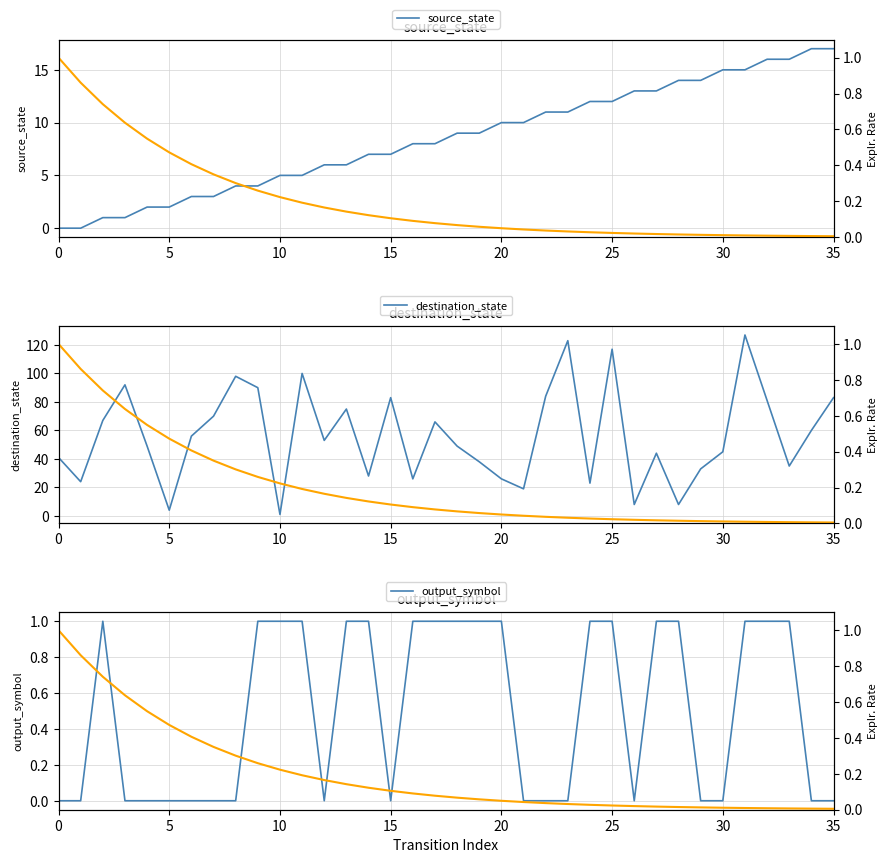

The source_state series shows 9 at 15. True or false?

False